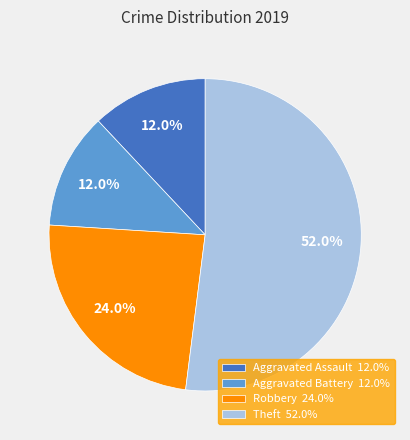

How much of the chart is everything except Aggravated Assault?

88.0%